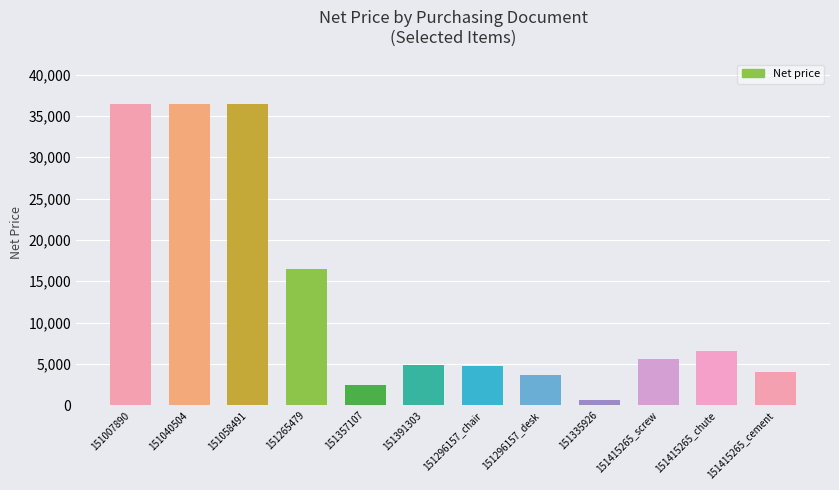

At which label is the value closest to 18497?

151265479